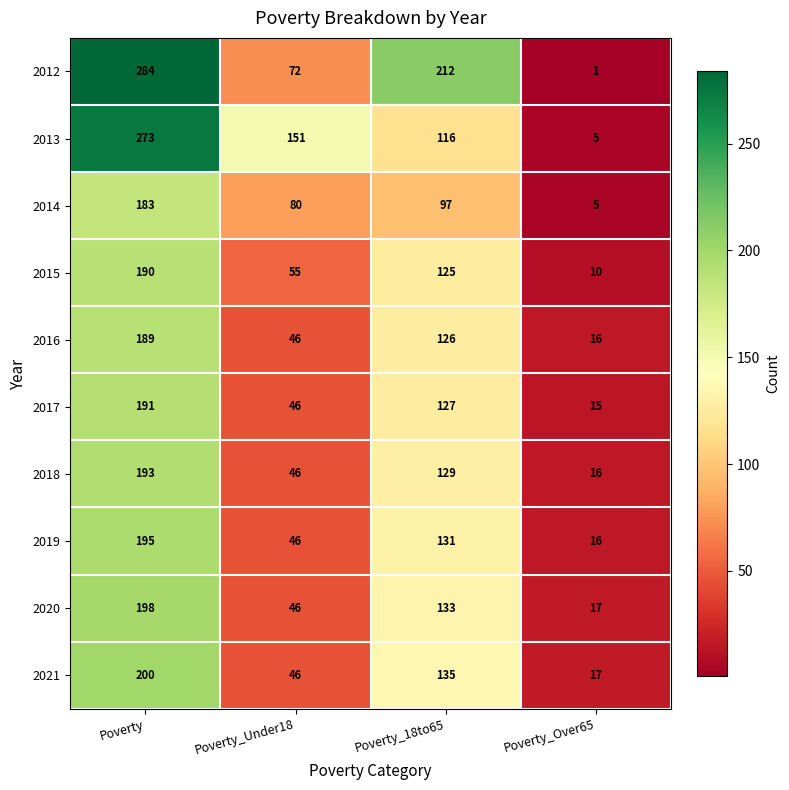

Where does the 2018 series first go above 129?

Poverty